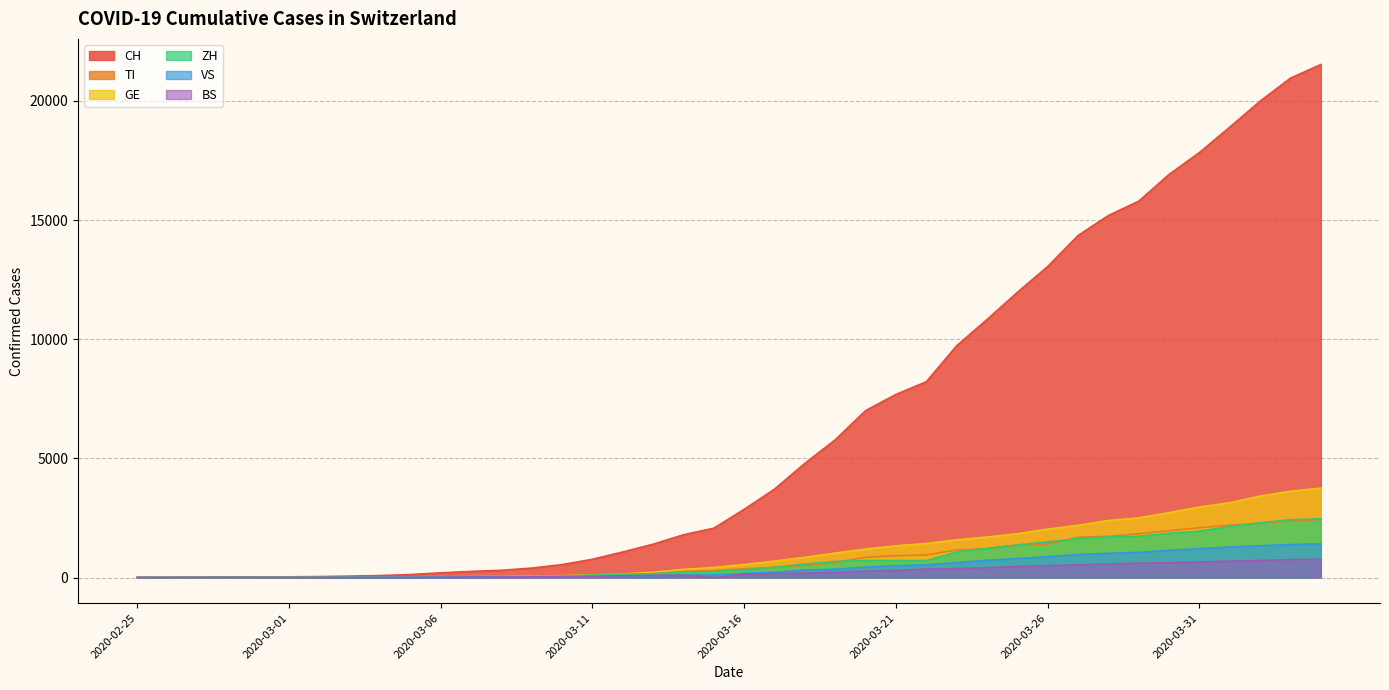

How many values in the ZH series exceed 326?

19